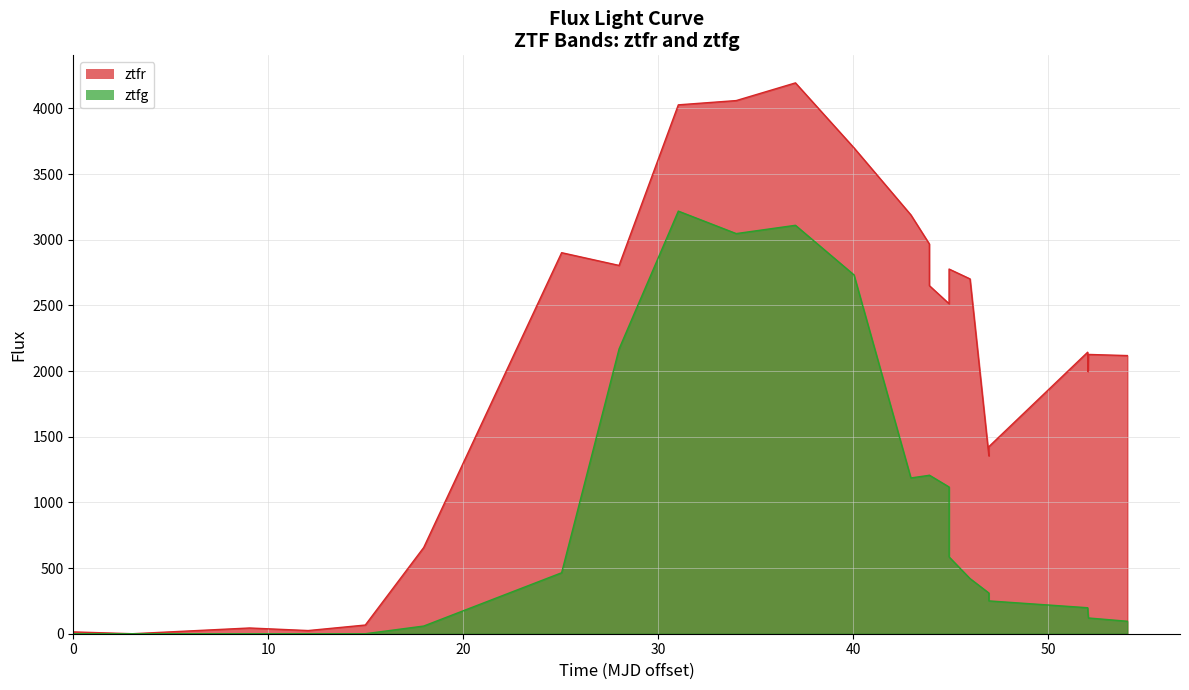

True or false: ztfr and ztfg intersect in this chart.

False